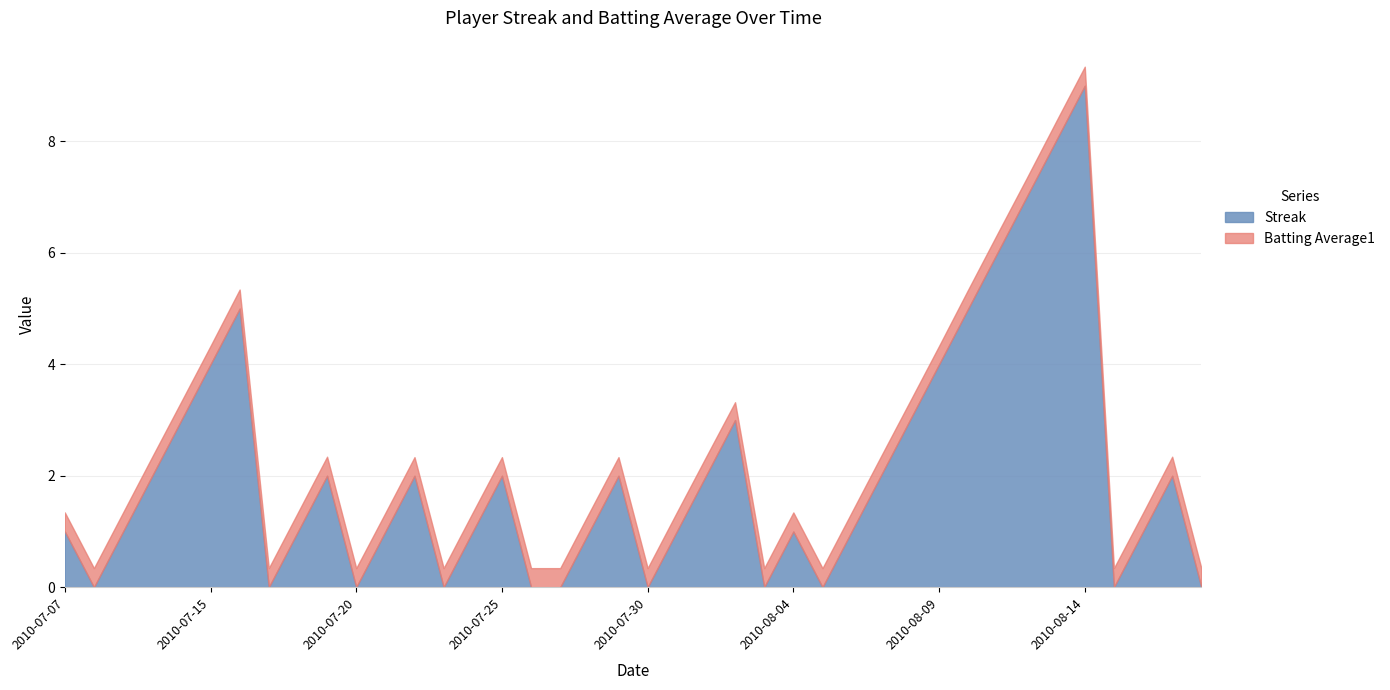

What is the label of the 5th point from the right?

2010-08-14